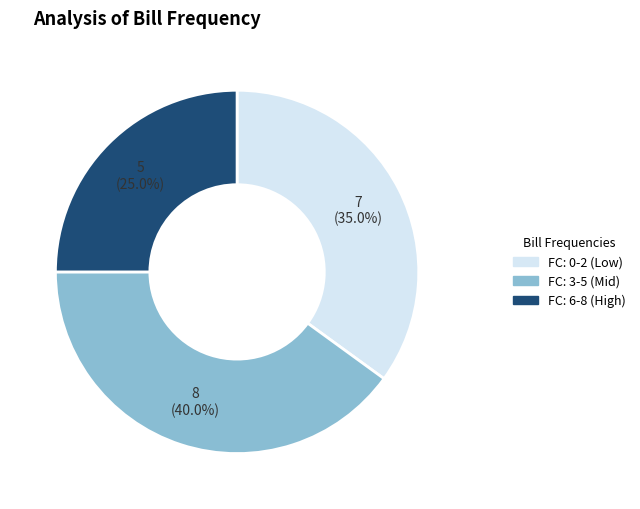

Does any single category account for the majority?

No